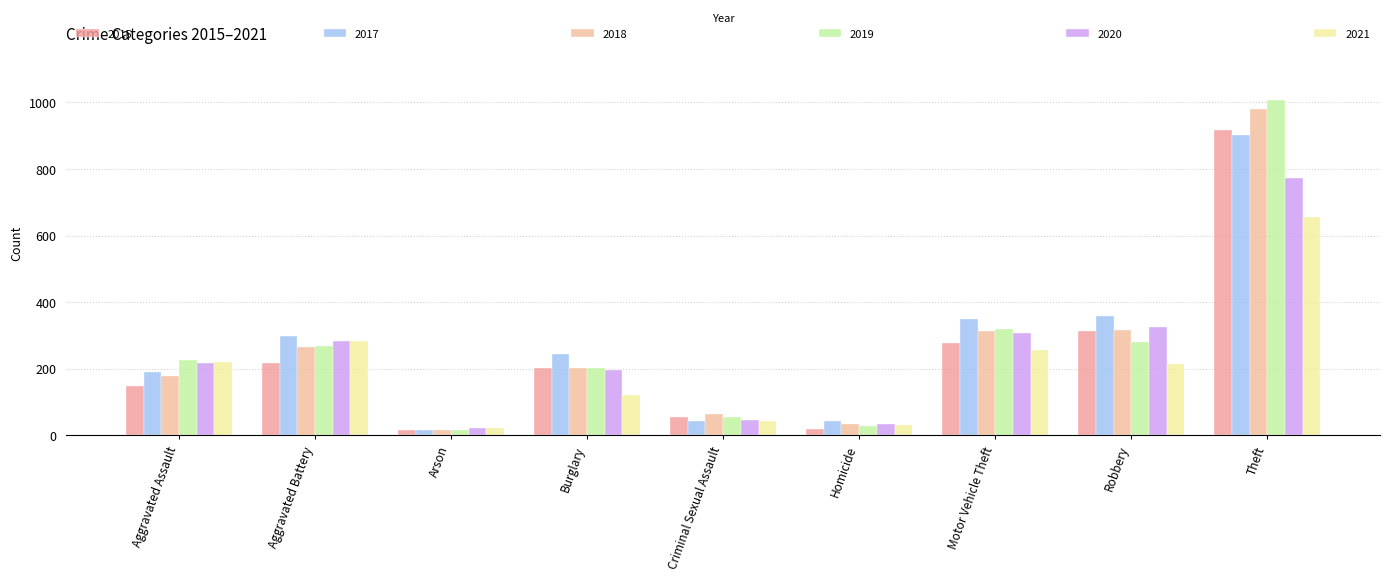

What is the difference between the second highest and minimum values in the 2017 series?

344